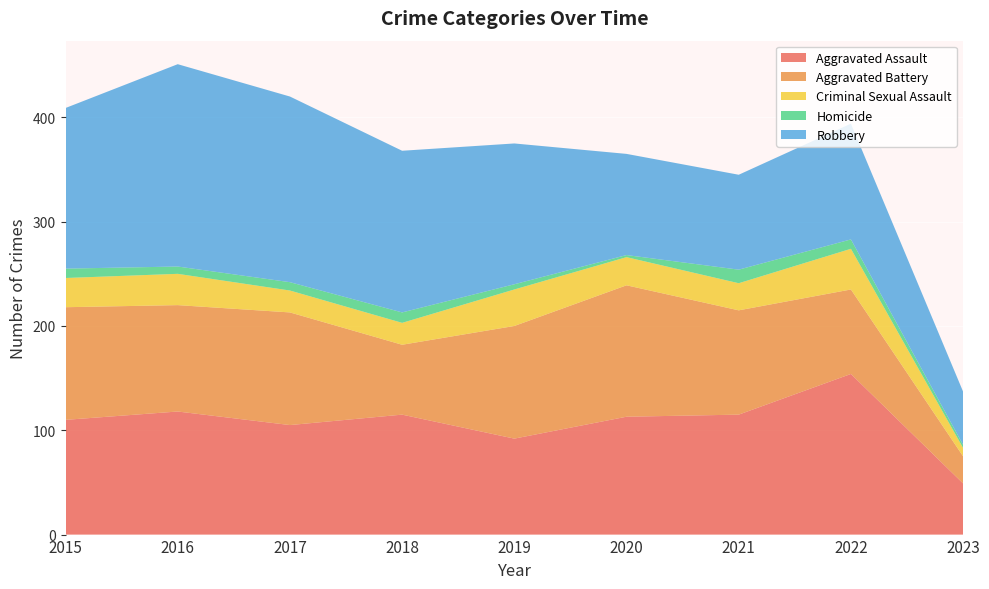

Reading left to right, list all the values displayed in this chart.

Aggravated Assault: 110	118	105	115	92	113	115	154	49
Aggravated Battery: 108	102	108	67	108	126	100	81	26
Criminal Sexual Assault: 28	30	21	21	35	27	26	39	8
Homicide: 9	7	8	10	5	2	13	9	3
Robbery: 154	194	178	155	135	97	91	111	51